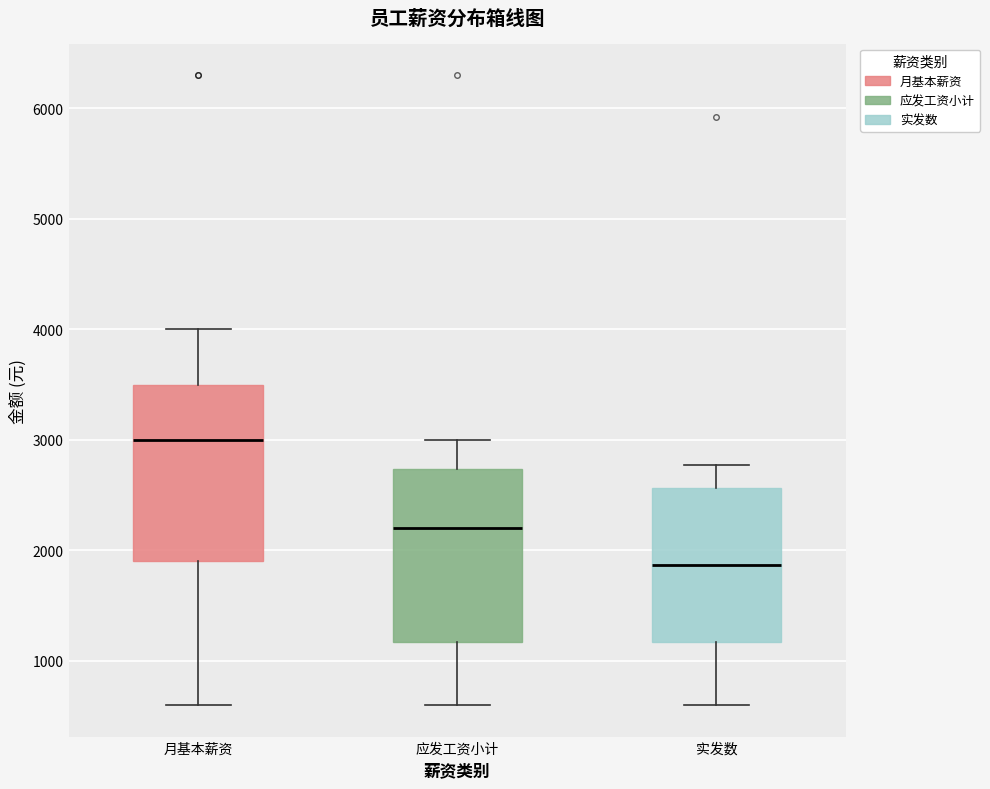

Reading left to right, read every box against the y-axis: the position of its median line, the range the box covers, and the ends of its whiskers. The values are not printed on the chart, so give them approximately, as read against the axis.

月基本薪资: median 3000, box 1900 to 3500, whiskers 600 to 4000
应发工资小计: median 2200, box 1200 to 2700, whiskers 600 to 3000
实发数: median 1900, box 1200 to 2600, whiskers 600 to 2800